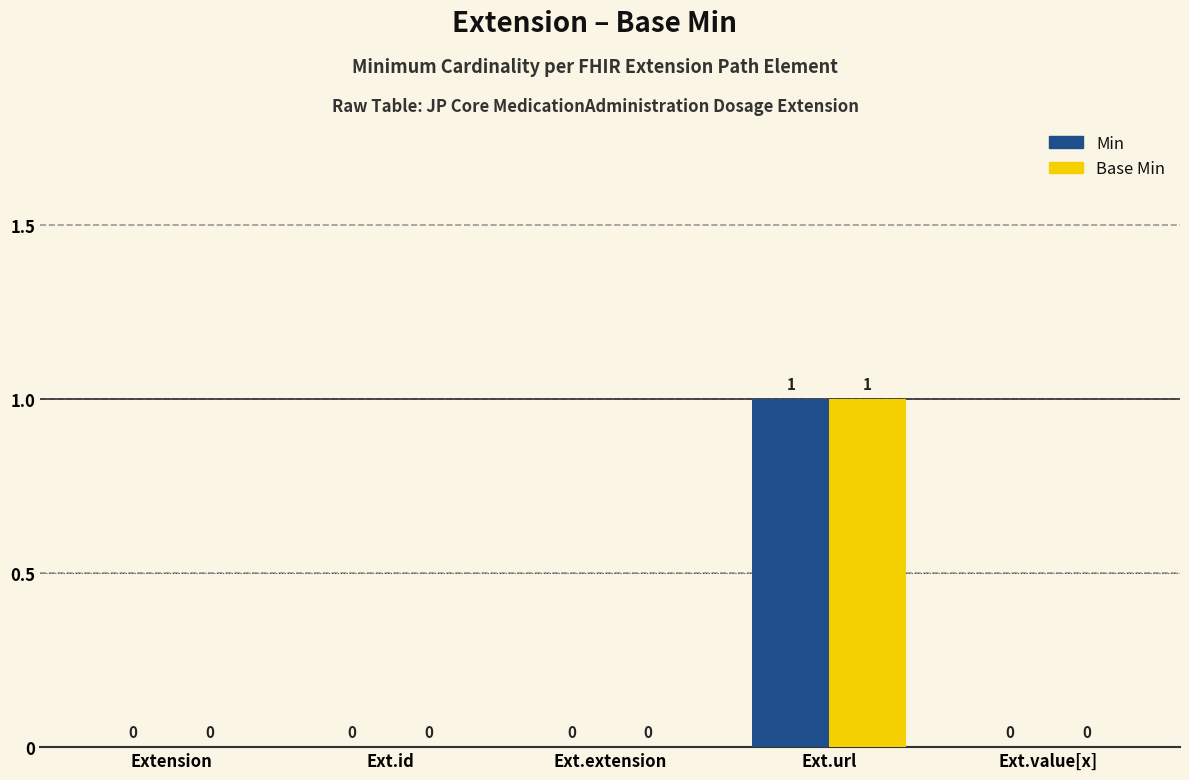

Which category has the highest value across all series?

Ext.url